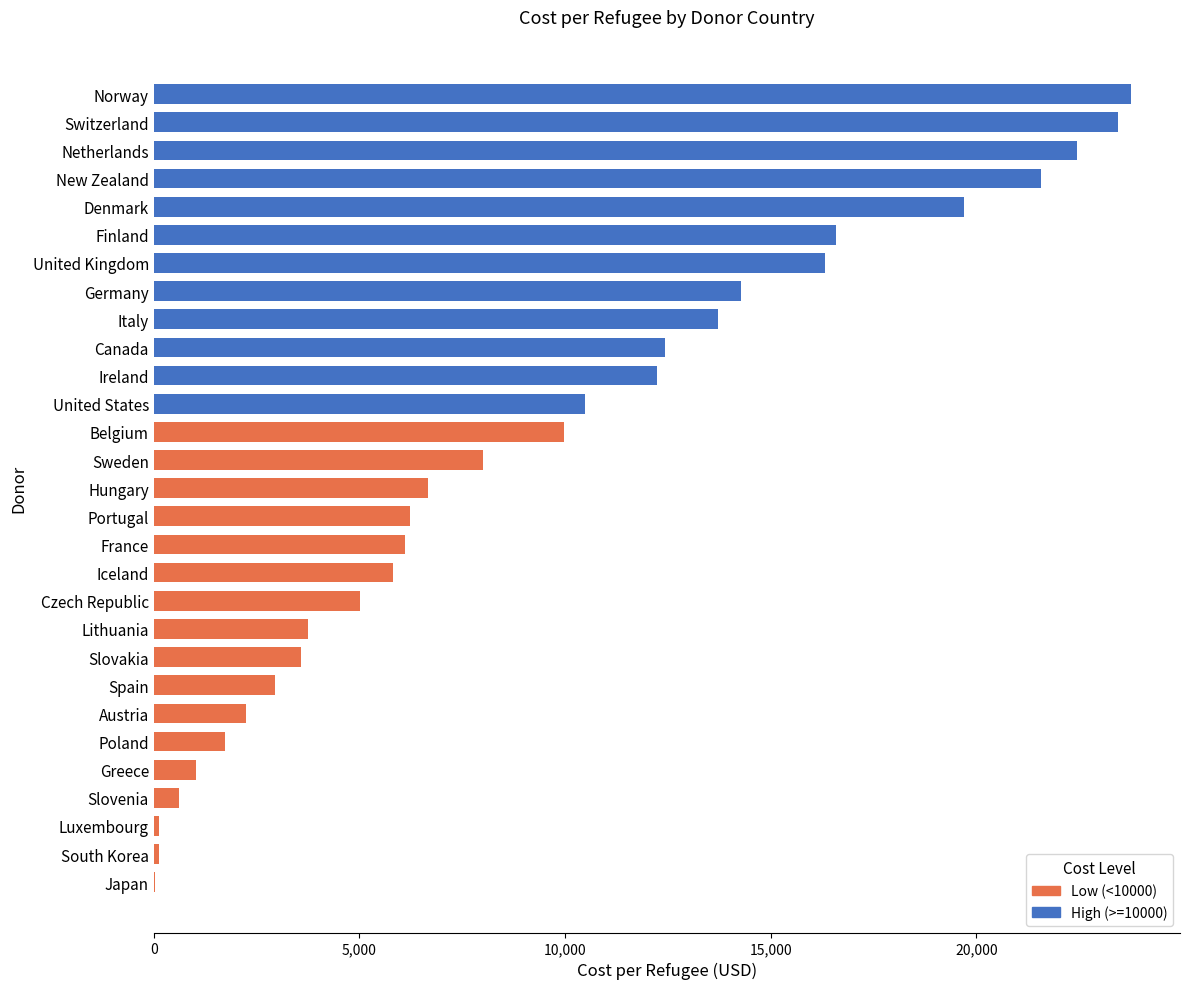

How many distinct data groups are displayed?

1